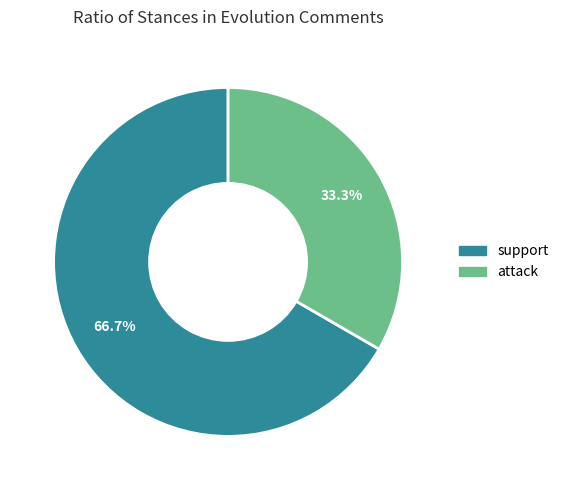

Rank the categories by value from lowest to highest.

attack, support